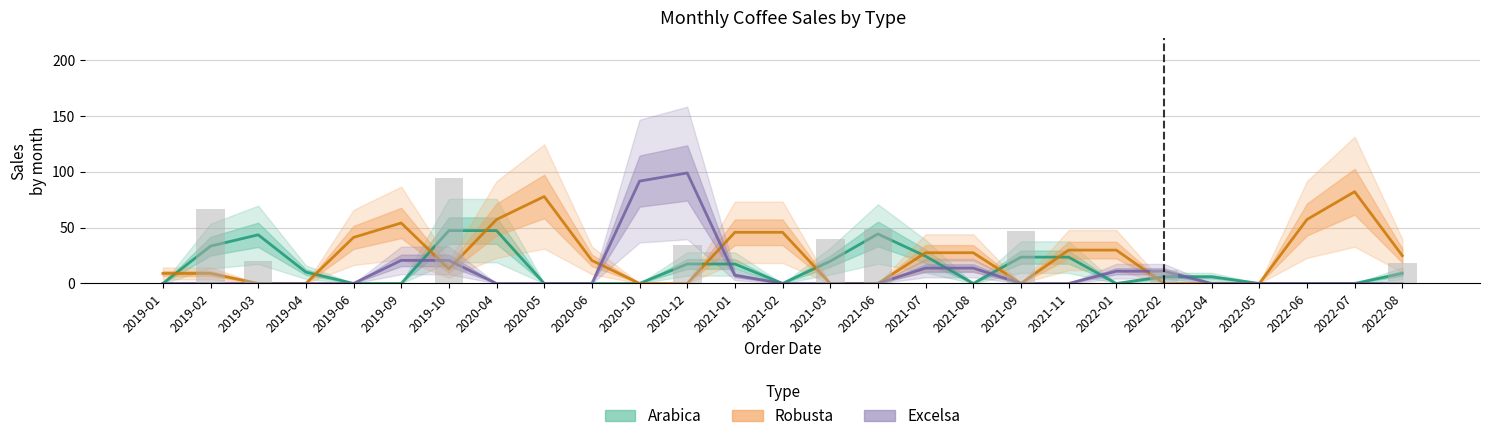

What is the label of the 22nd bar from the left?

2022-02